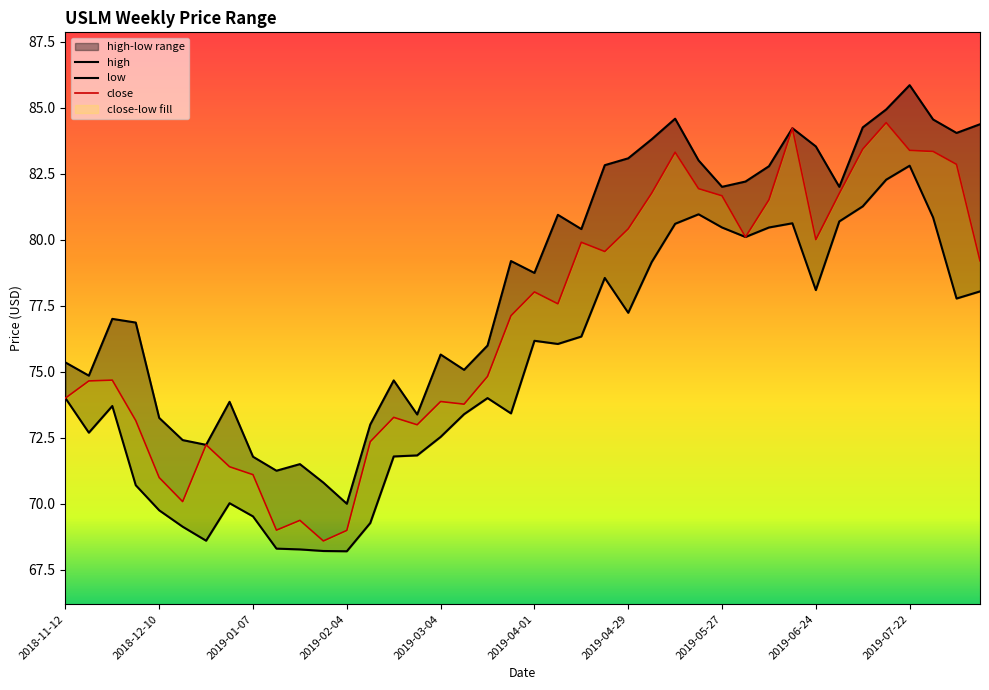

Count the number of categories in the chart.

40